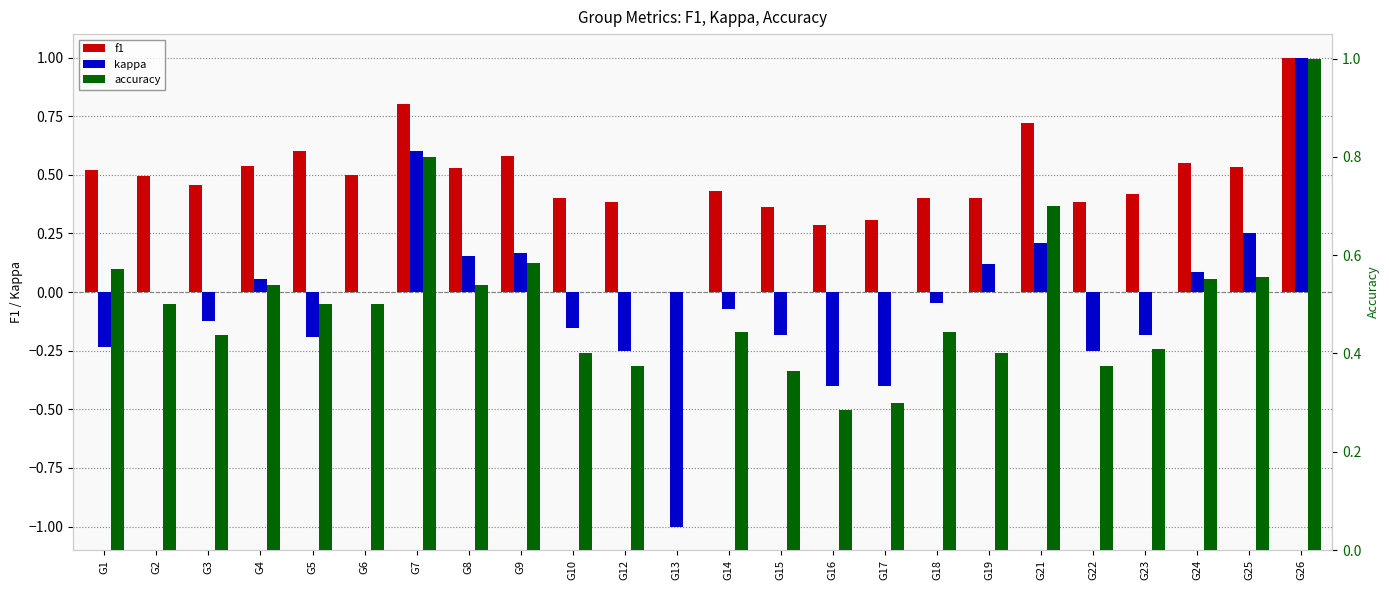

What is the sum of all kappa values?

-0.9